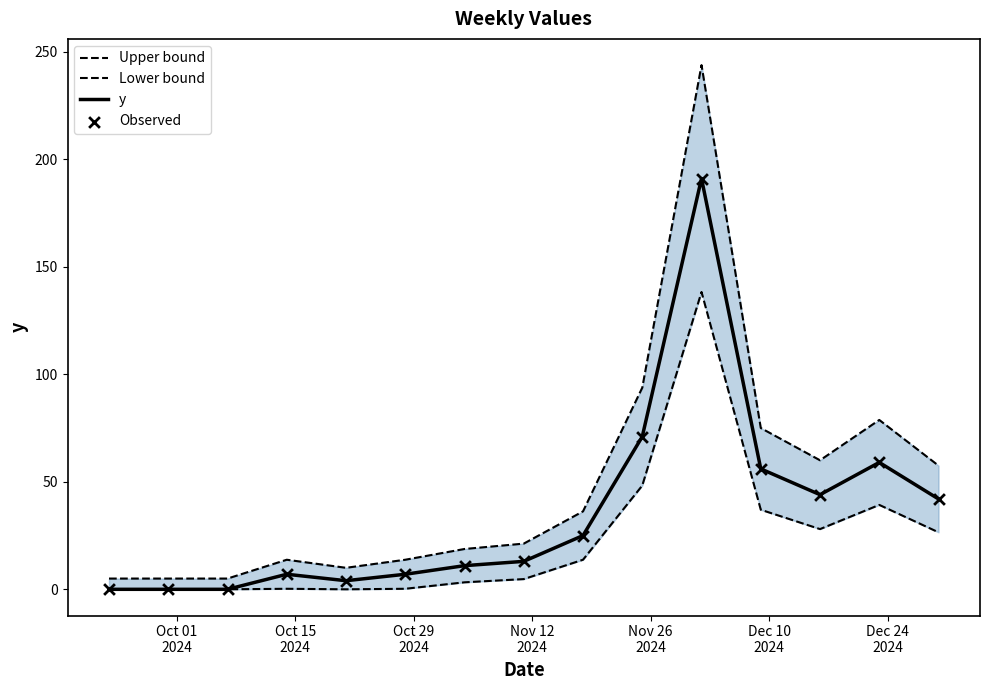

Which series reaches the minimum Y coordinate?

Lower bound